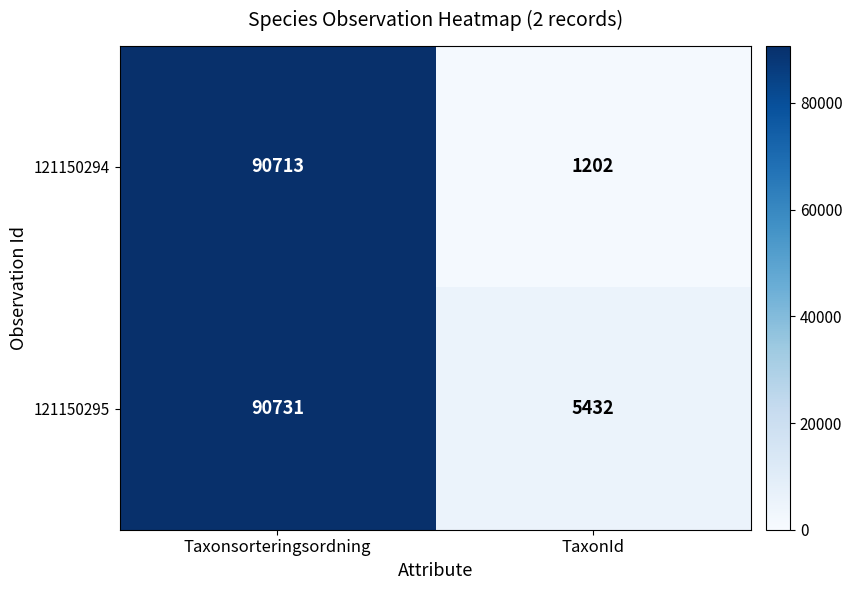

What is the sum of the 121150295 values at TaxonId and Taxonsorteringsordning?

96163